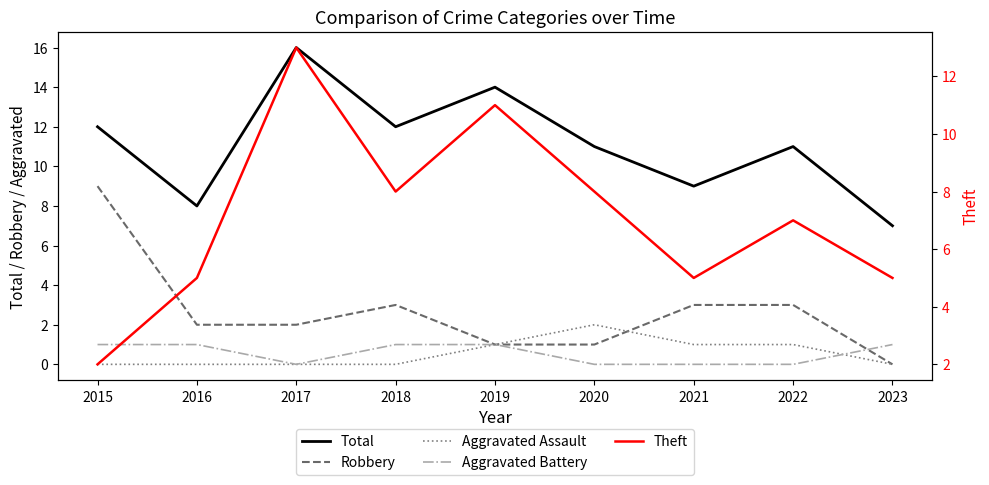

At 2020, list the series in order from smallest to largest.

Aggravated Battery, Robbery, Aggravated Assault, Theft, Total